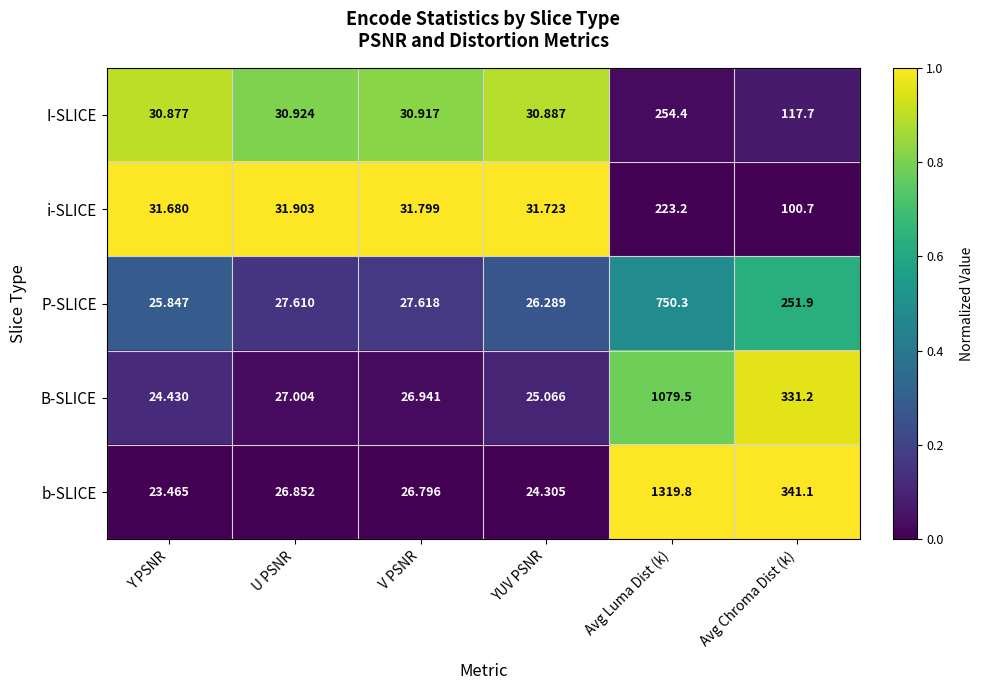

Where is I-SLICE nearest to the value 142?

Avg Chroma Dist (k)